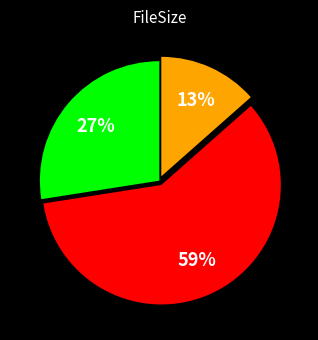

Does any single category account for the majority?

Yes